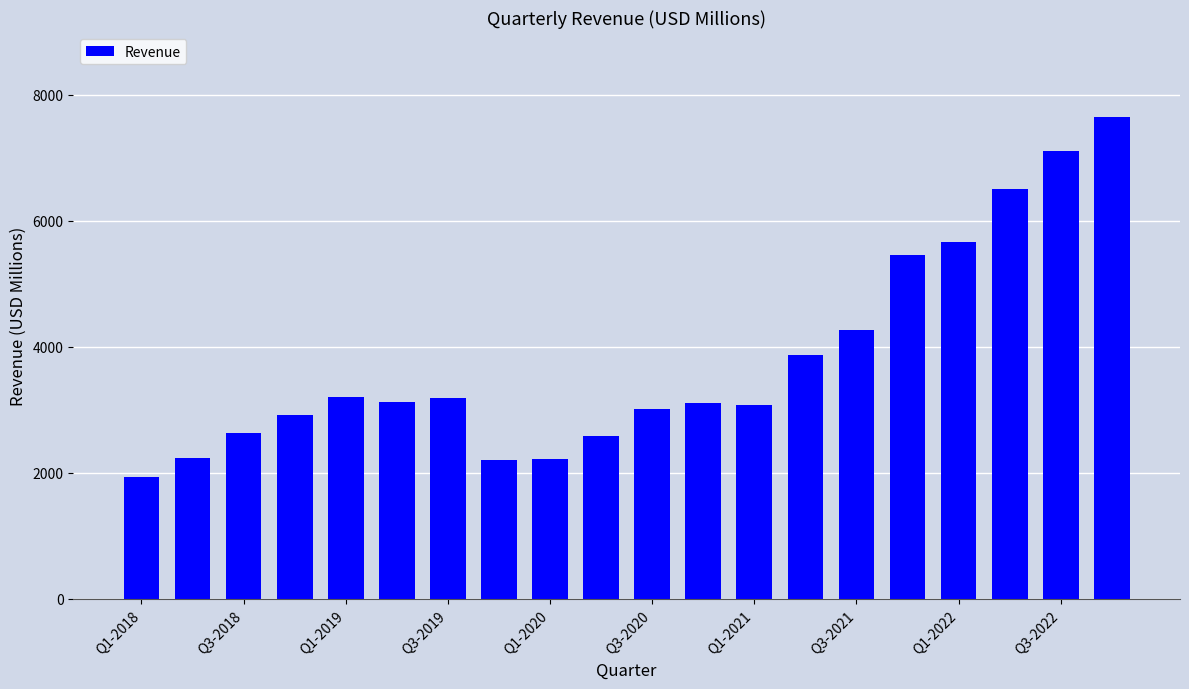

What is the maximum value shown in the chart?

7643